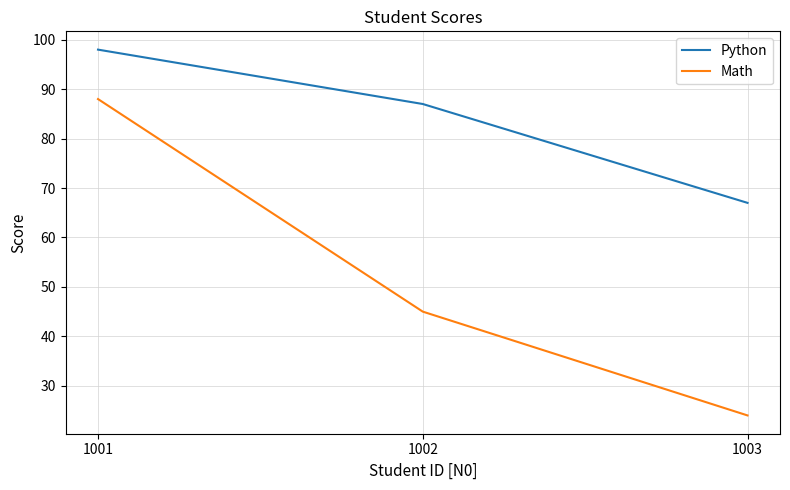

Is the value of Python at 1001 greater than the value of Math at 1003?

Yes